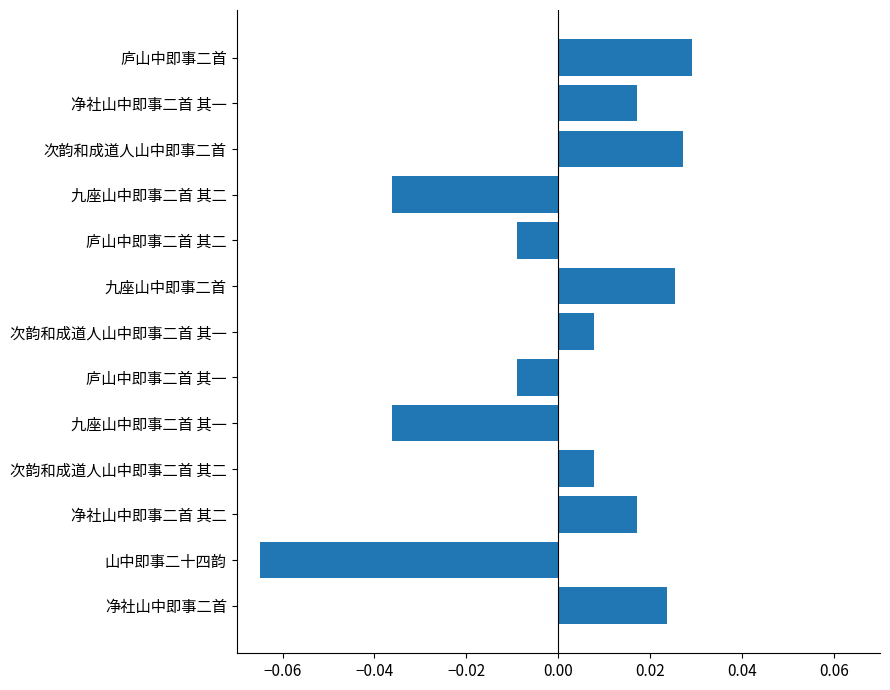

Which label corresponds to the smallest value in the chart?

山中即事二十四韵